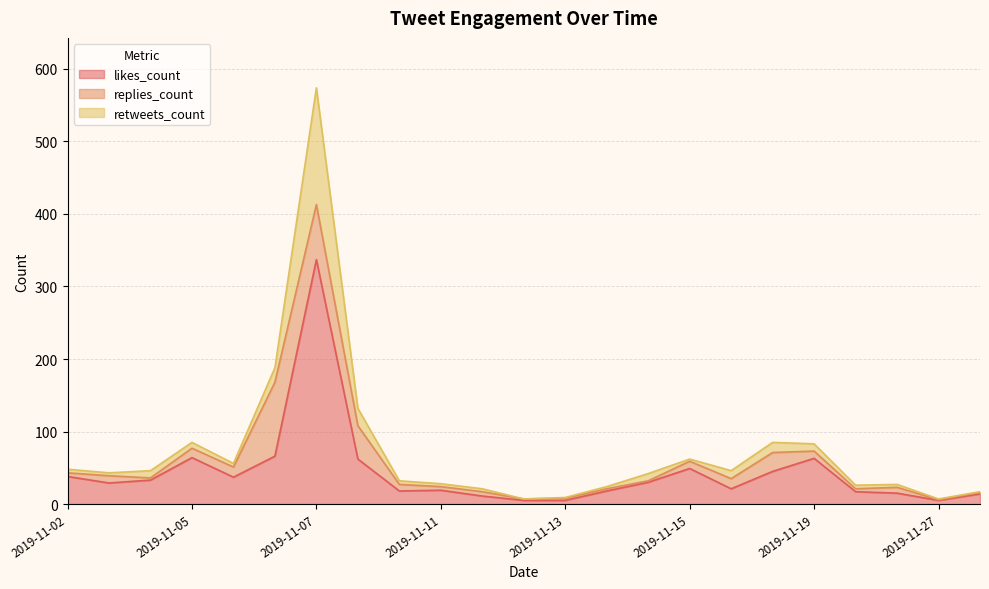

At which category does retweets_count reach its first local peak?

2019-11-04